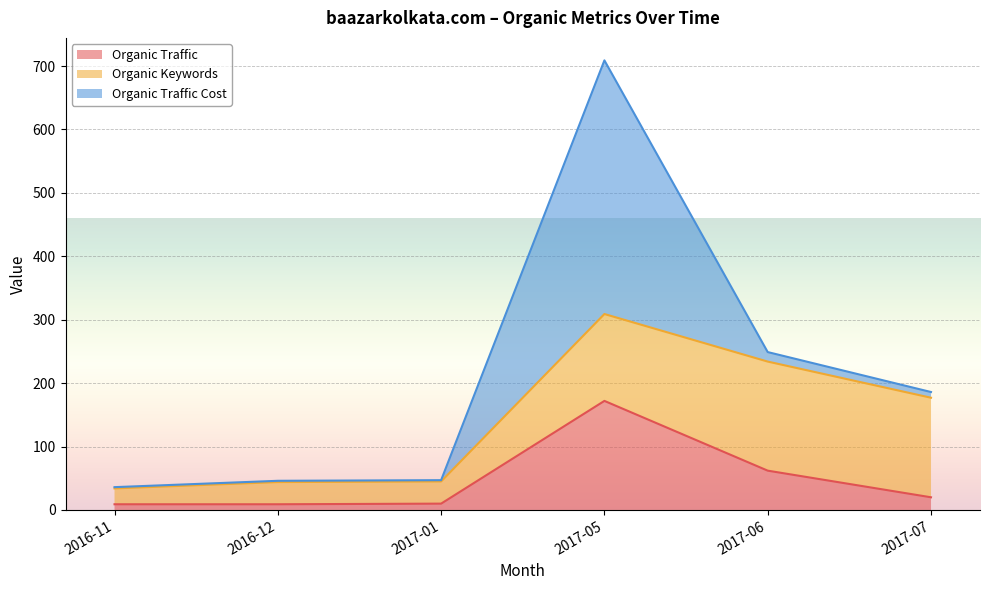

The value of Organic Traffic at 2017-07 is 36. True or false?

False